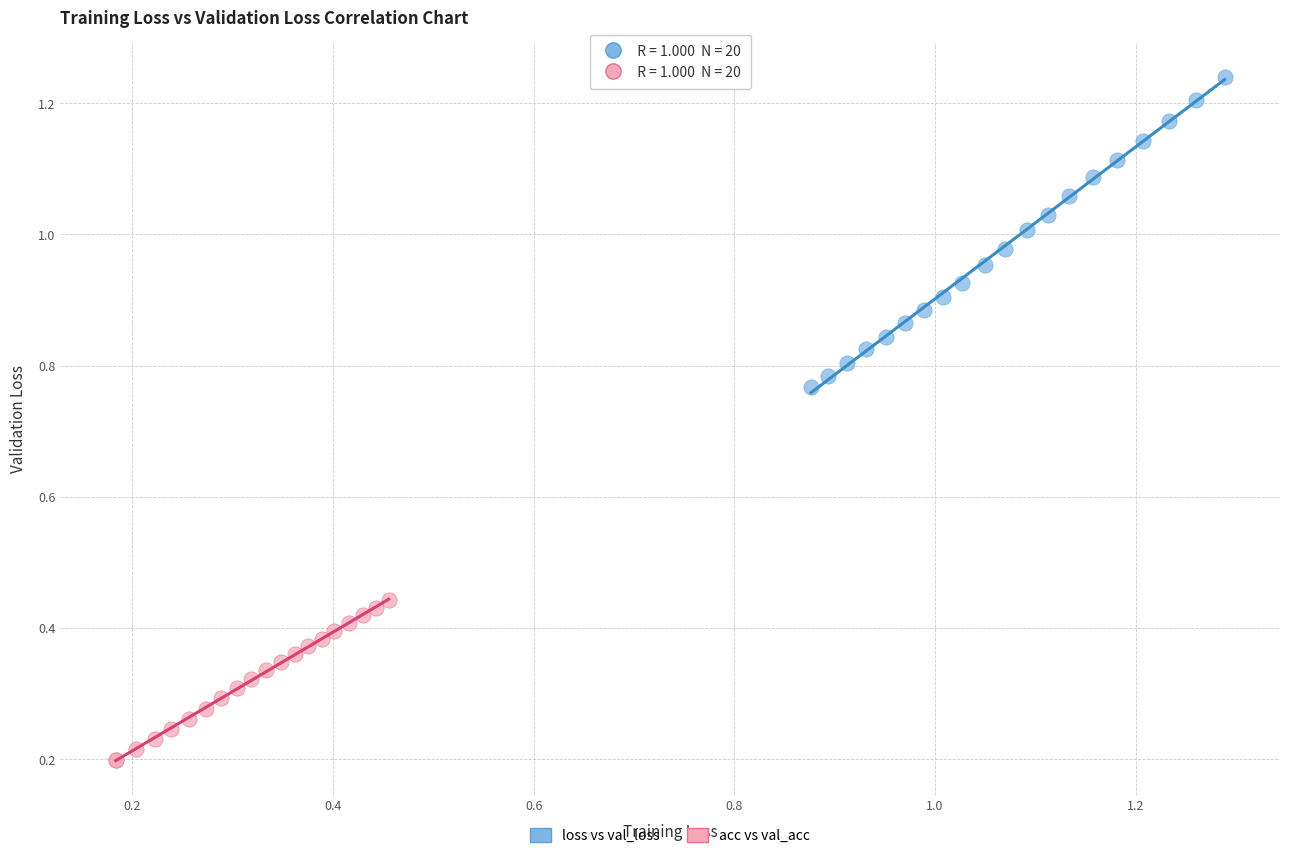

Which series reaches the minimum Y coordinate?

acc vs val_acc